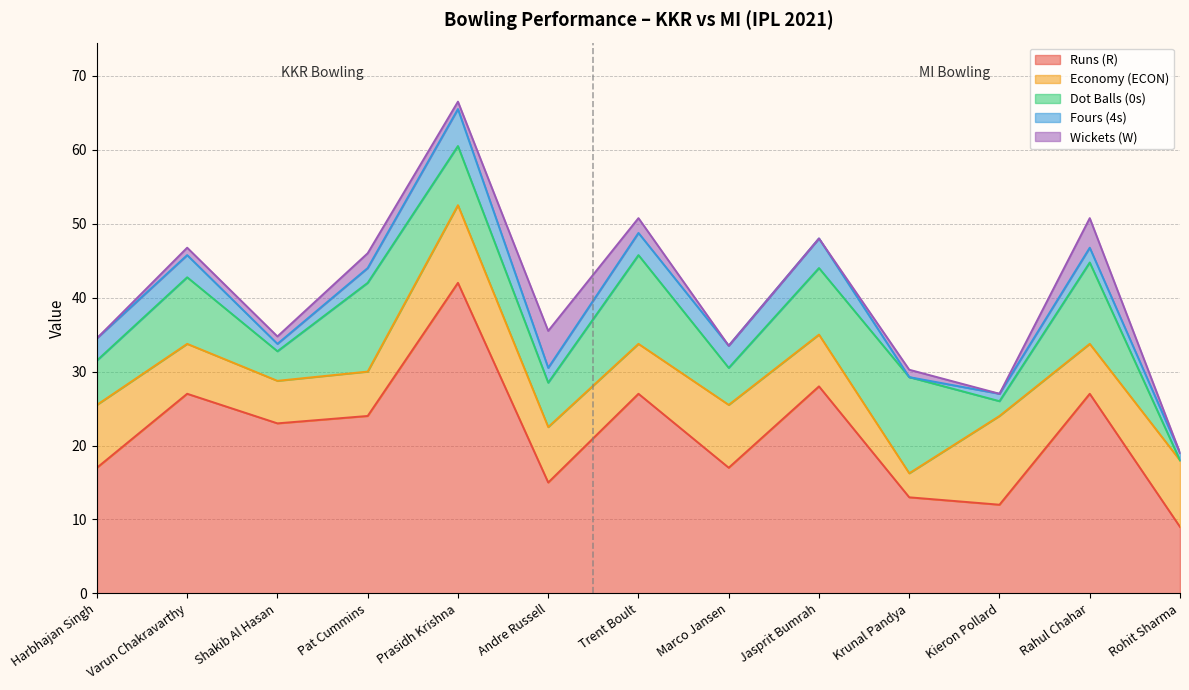

What are all the series names shown in the legend?

Runs (R), Economy (ECON), Dot Balls (0s), Fours (4s), Wickets (W)